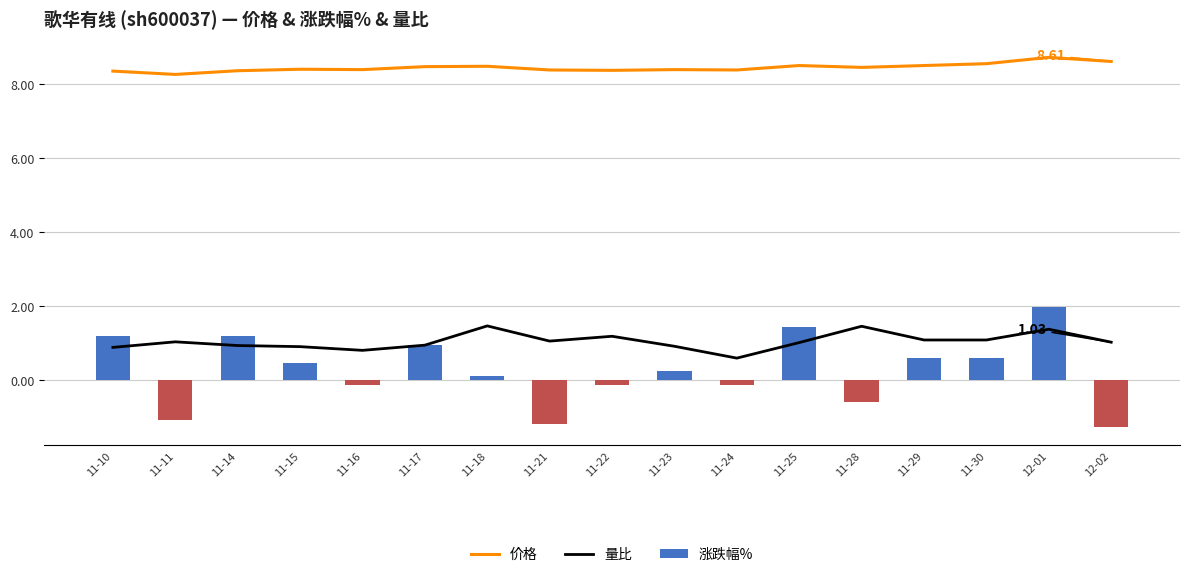

What is the difference between the second highest and minimum values in the 量比 series?

0.9